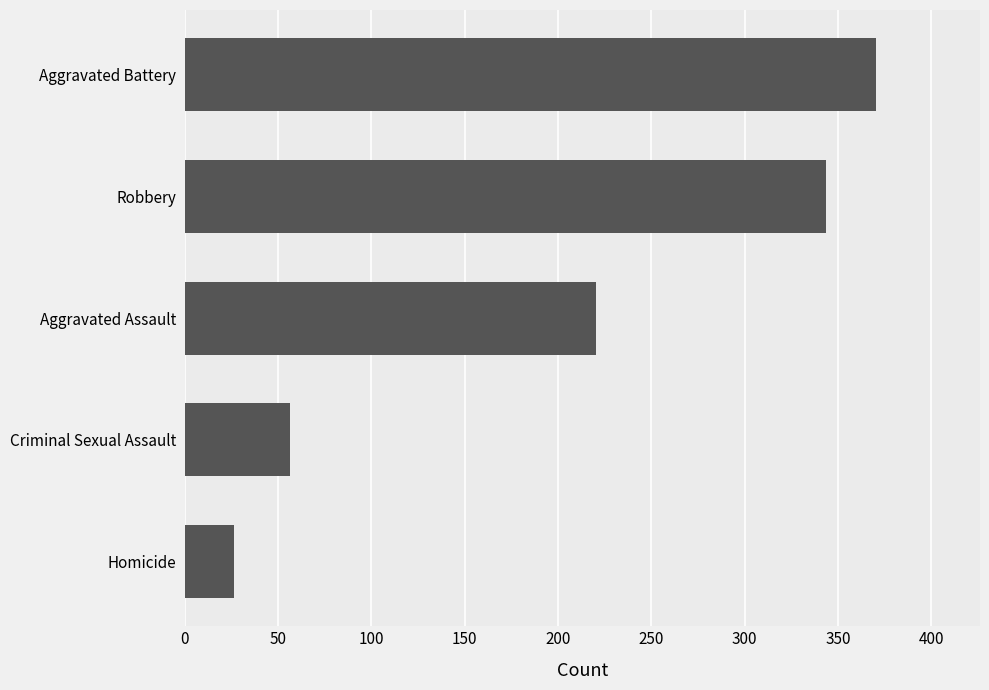

What is the difference between the maximum and minimum values?

344.2